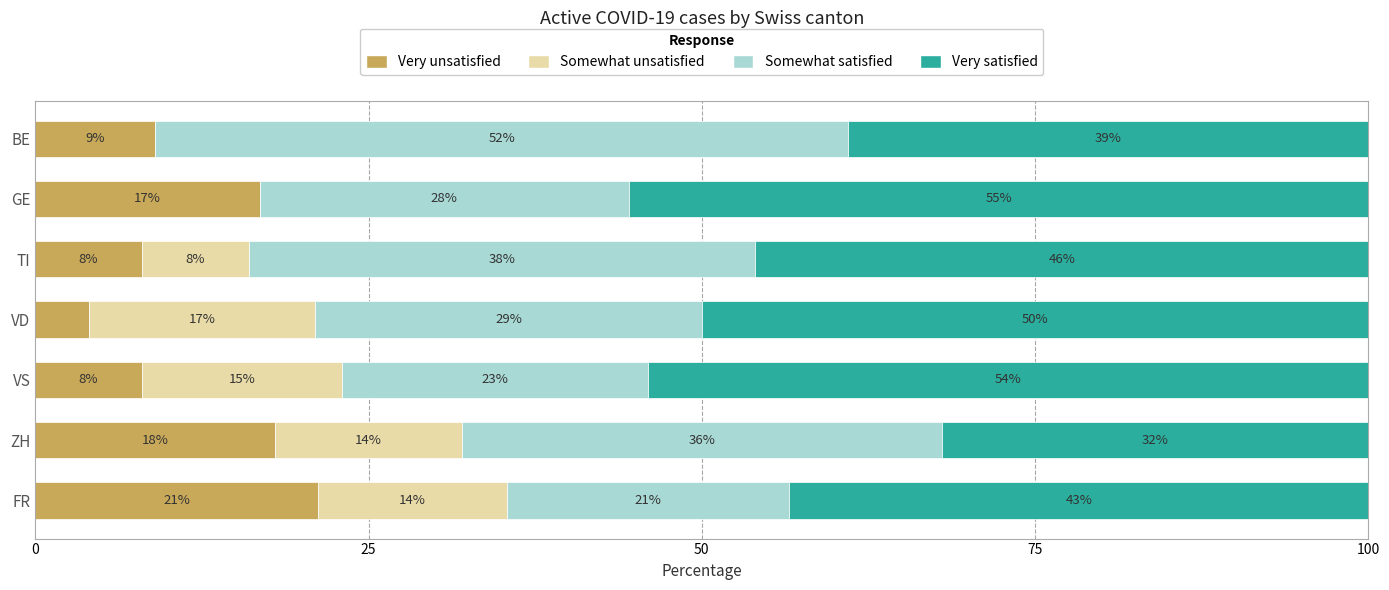

What is the total value across all series at VS?

100.0